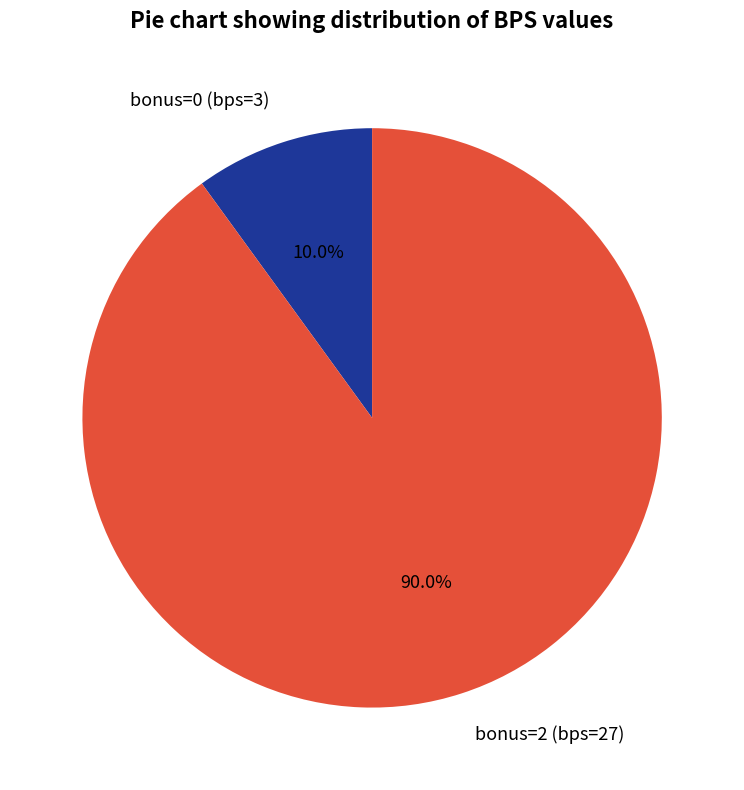

Combined, do bonus=0 (bps=3) and bonus=2 (bps=27) account for over 50%?

Yes